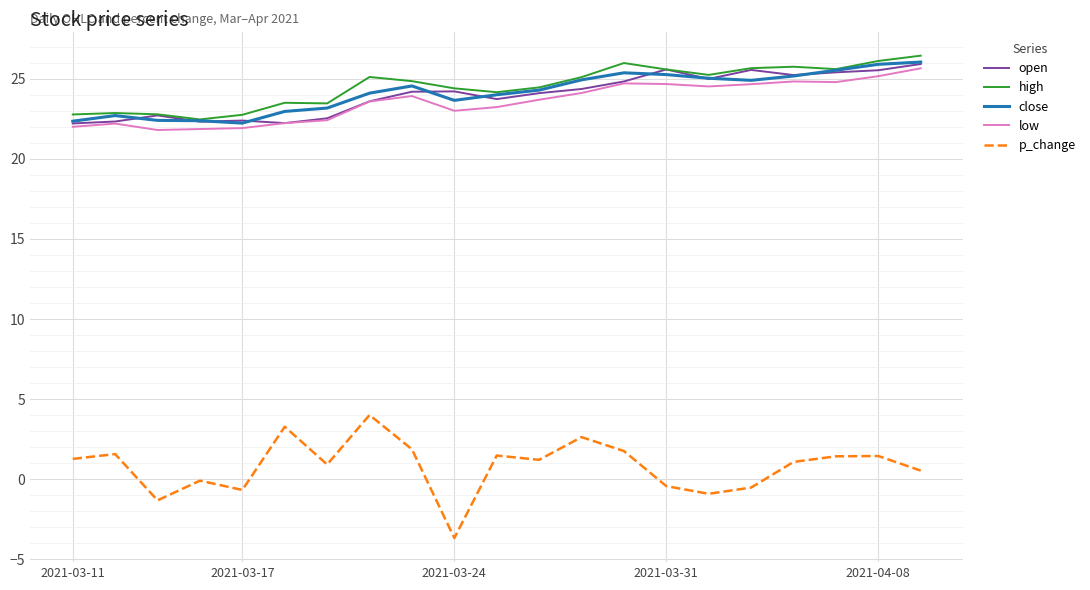

Which series has the widest spread of values?

p_change